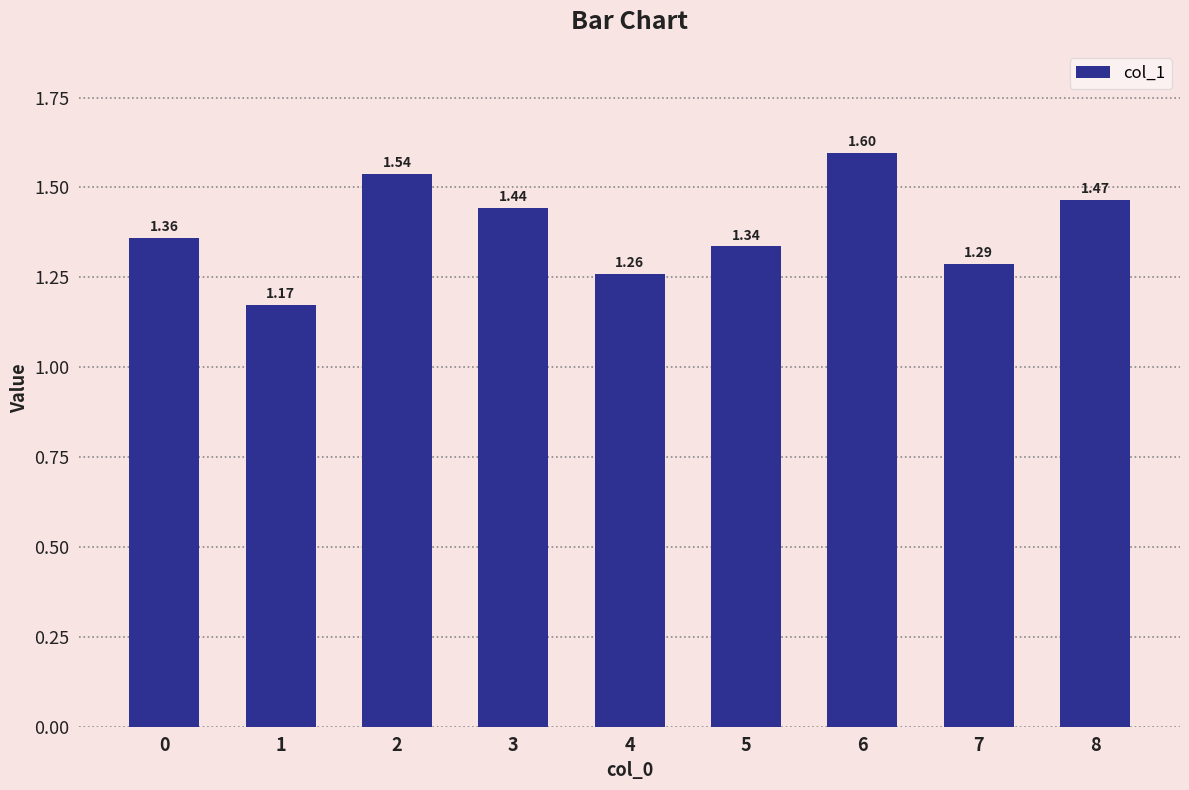

Rank the categories by value from lowest to highest.

1, 4, 7, 5, 0, 3, 8, 2, 6